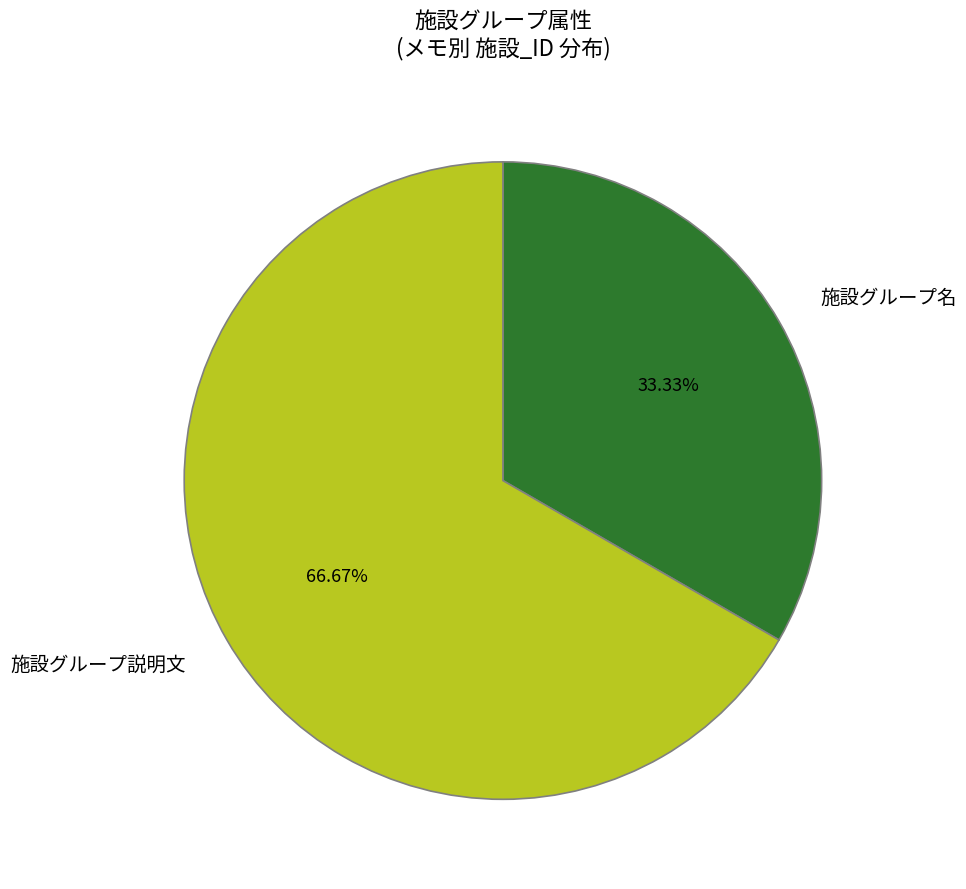

What is the ratio of the value at 施設グループ名 to the value at 施設グループ説明文?

0.5